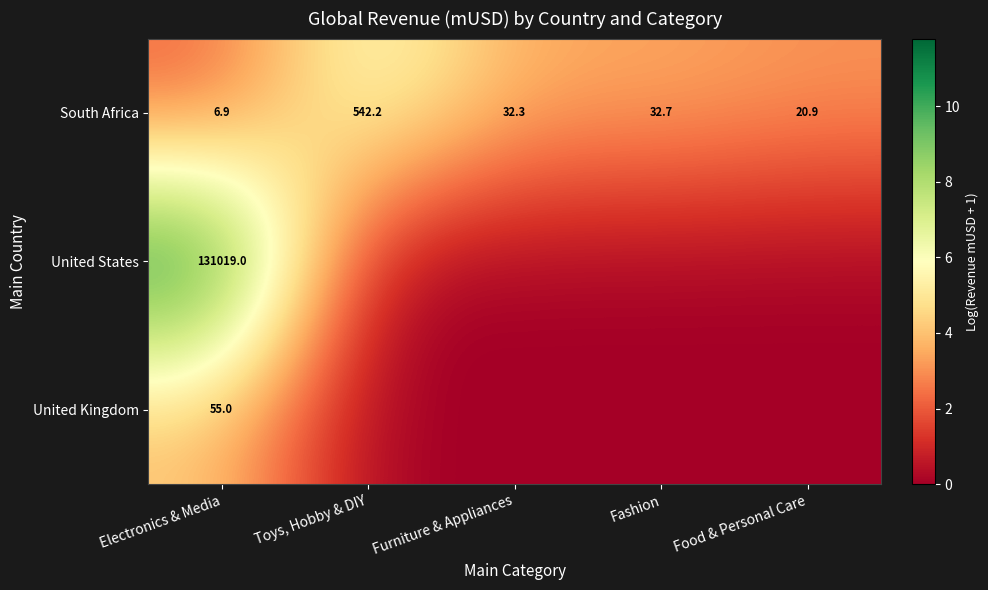

Rank the series at Electronics & Media from lowest to highest value.

South Africa, United Kingdom, United States